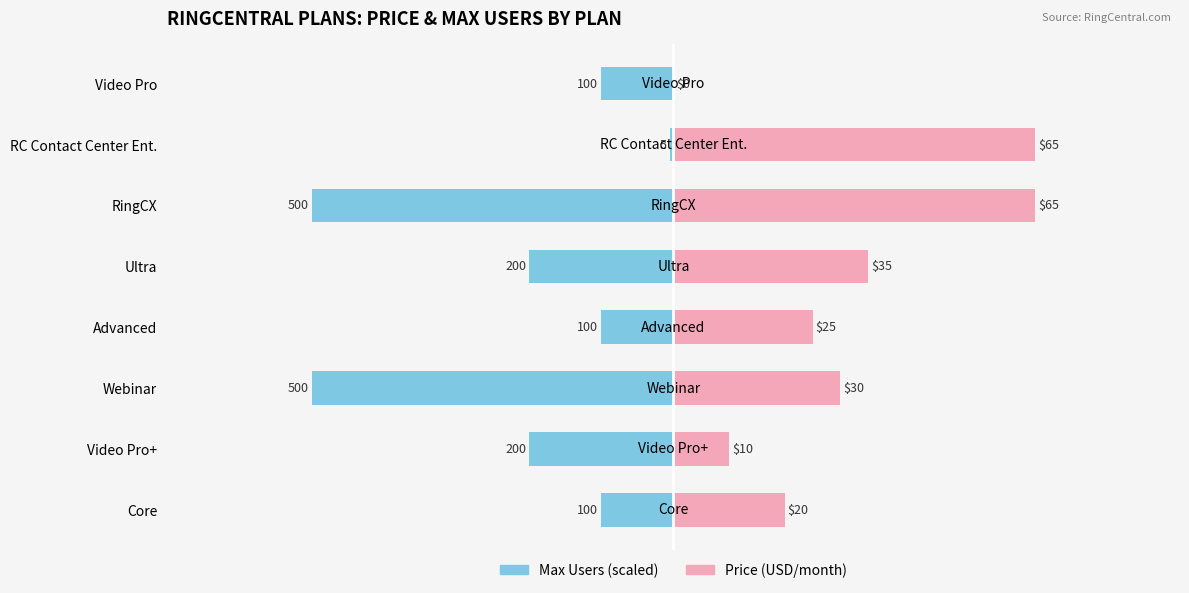

Which series has the largest range (max minus min)?

Price (USD/month)